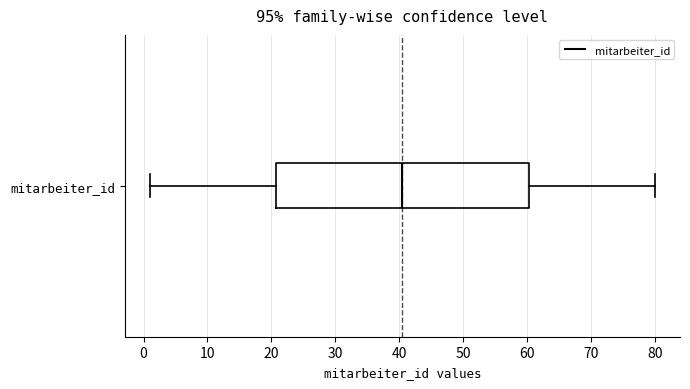

Where does the median line of the box for mitarbeiter_id sit on the x-axis? The values are not printed on the chart, so give them approximately, as read against the axis.

41